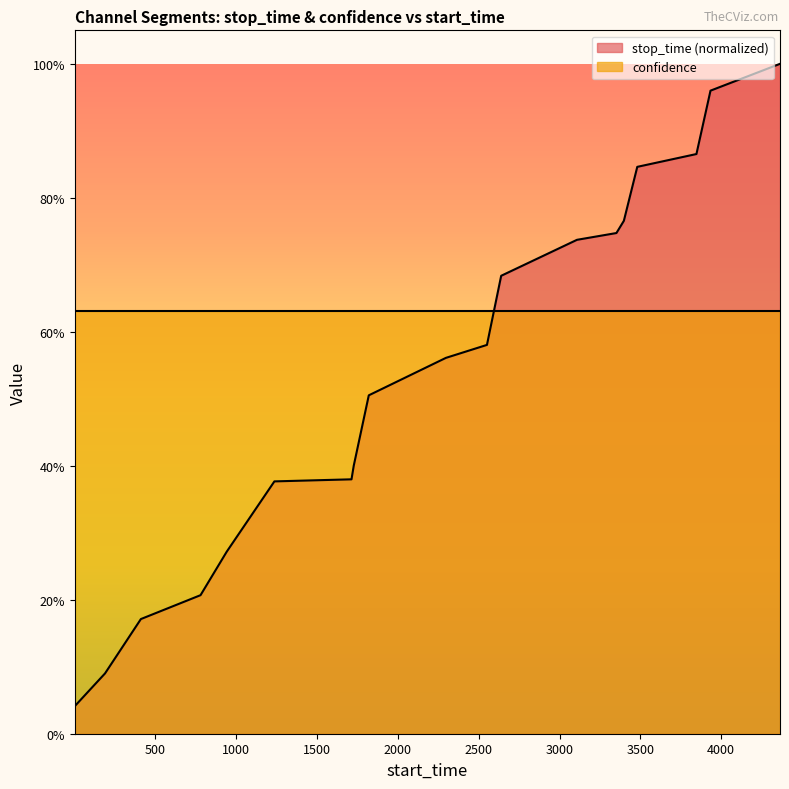

How many lines are shown in the chart?

1